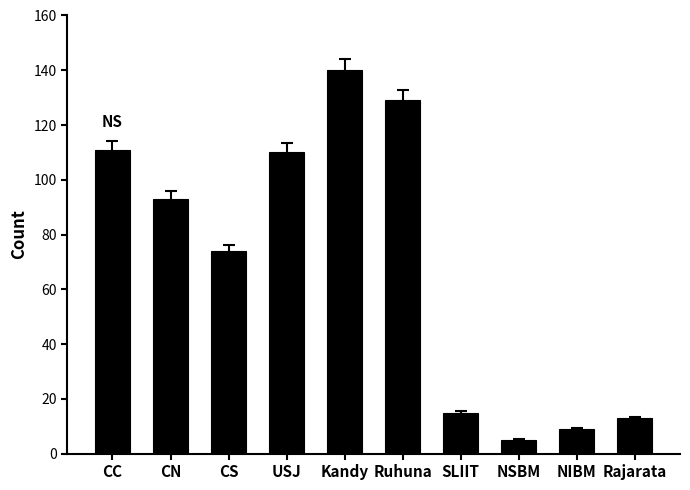

What is the ratio of the value at CN to the value at Ruhuna?

0.7